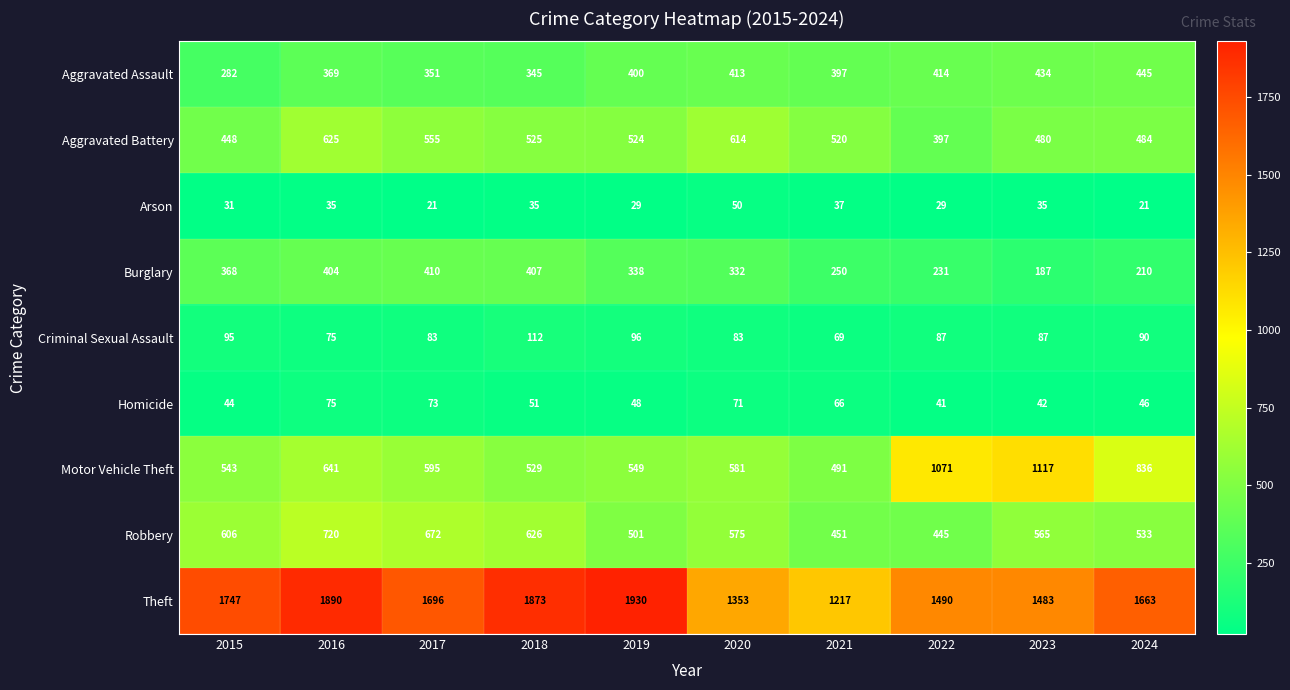

What is the highest value of the Robbery series?

720